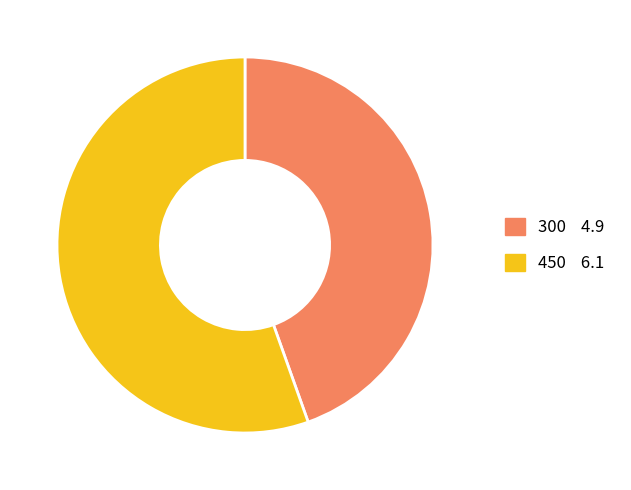

Is the sum of 300 and 450 greater than half?

Yes